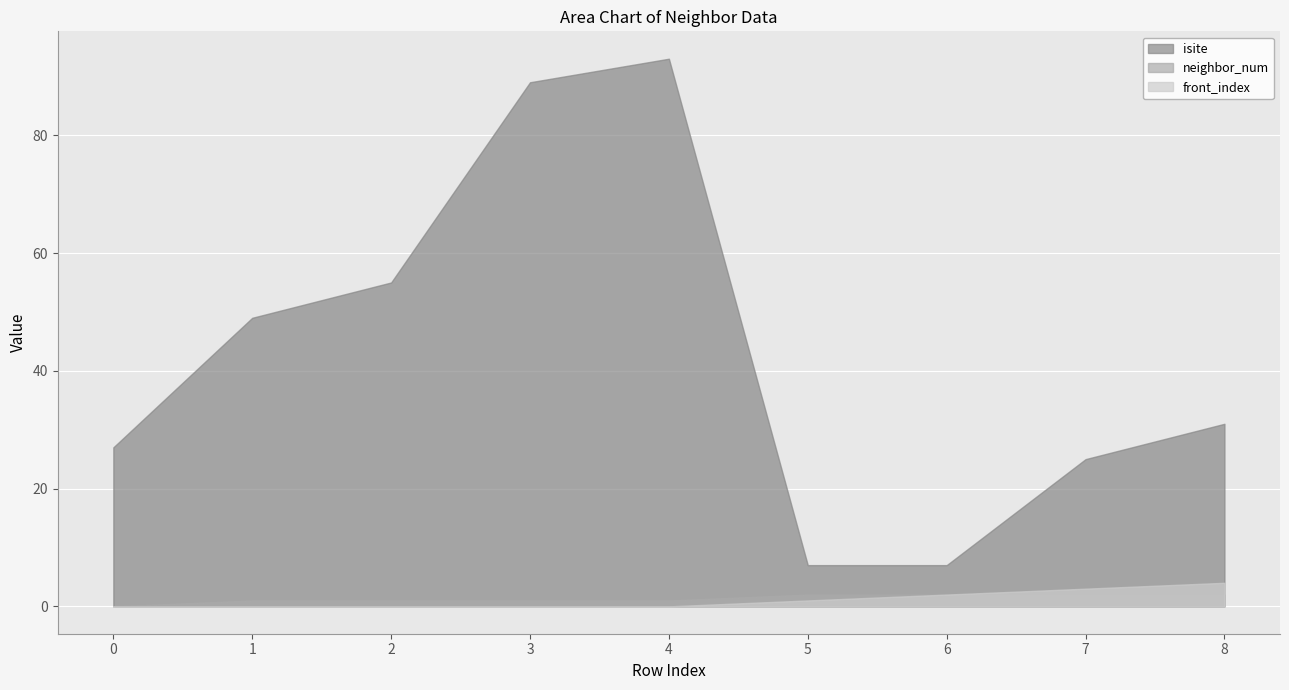

Rank the series by their maximum value, from lowest to highest.

neighbor_num, front_index, isite